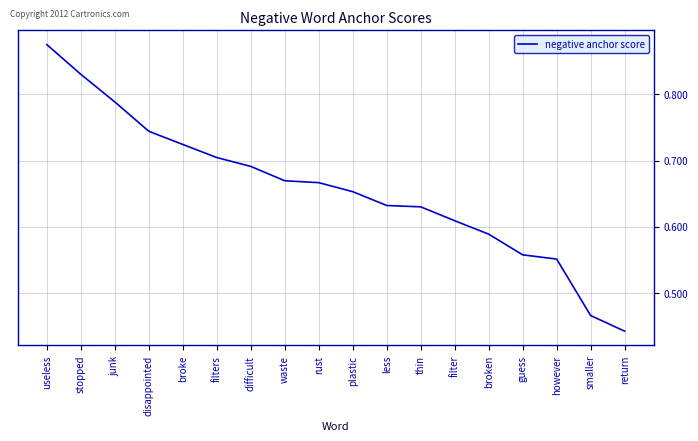

What position from the left is stopped?

2